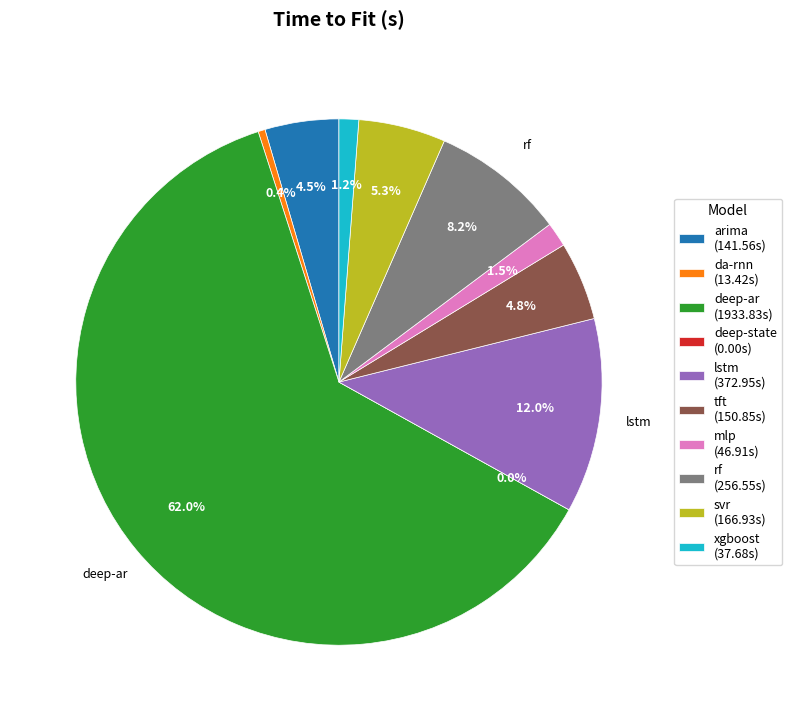

What percentage do deep-ar and deep-state together represent?

62.0%